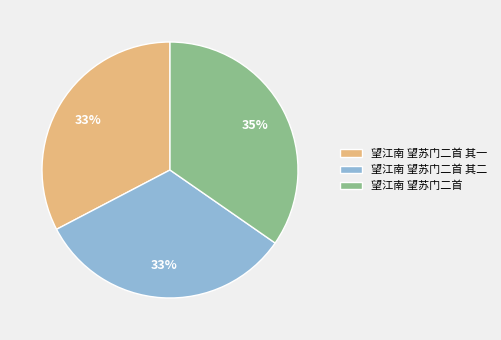

What is the ratio of the value at 望江南 望苏门二首 其二 to the value at 望江南 望苏门二首?

0.9